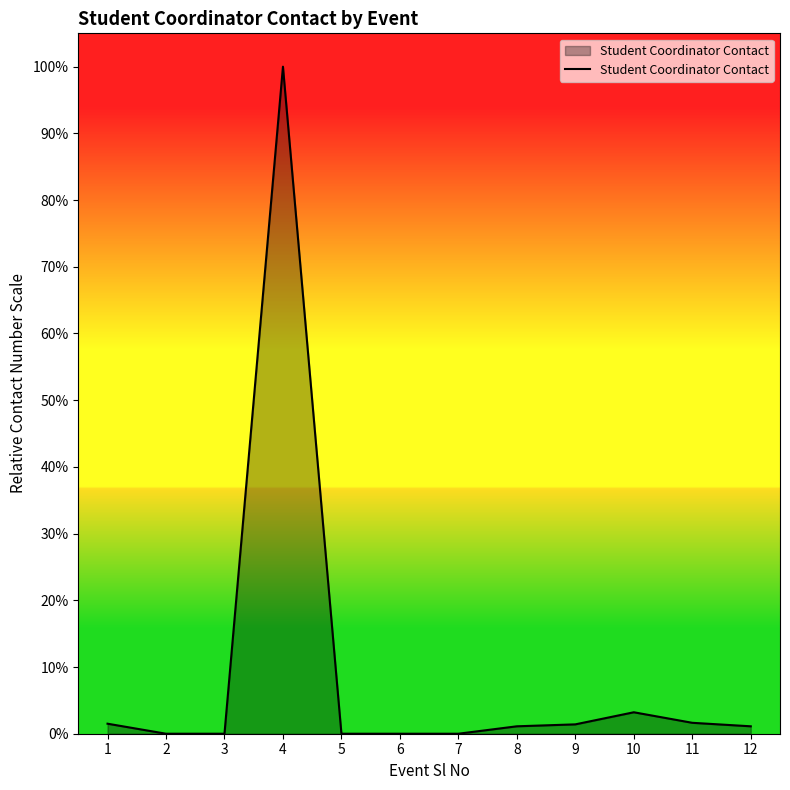

What is the change in value from 4 to 8?

-98.9